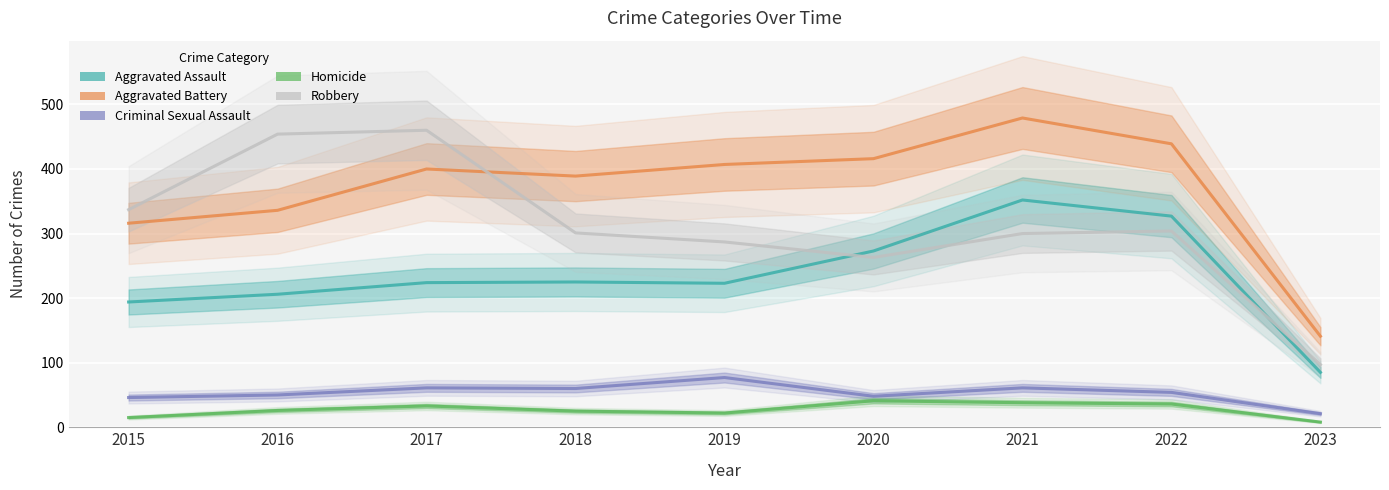

How many data points in Robbery are above 301?

4